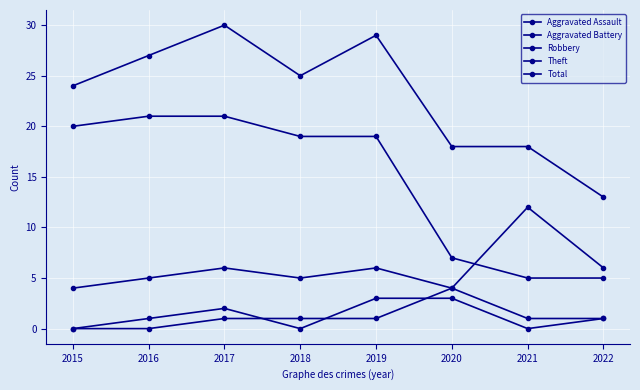

How many lines are shown in the chart?

5